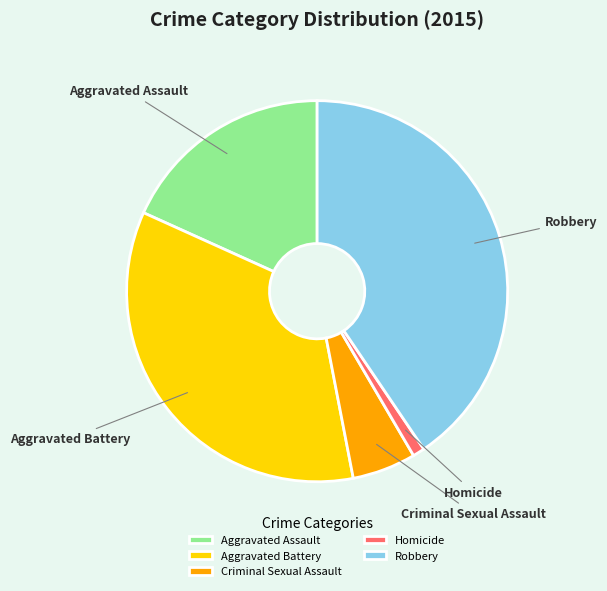

Which category has the biggest portion of the pie?

Robbery